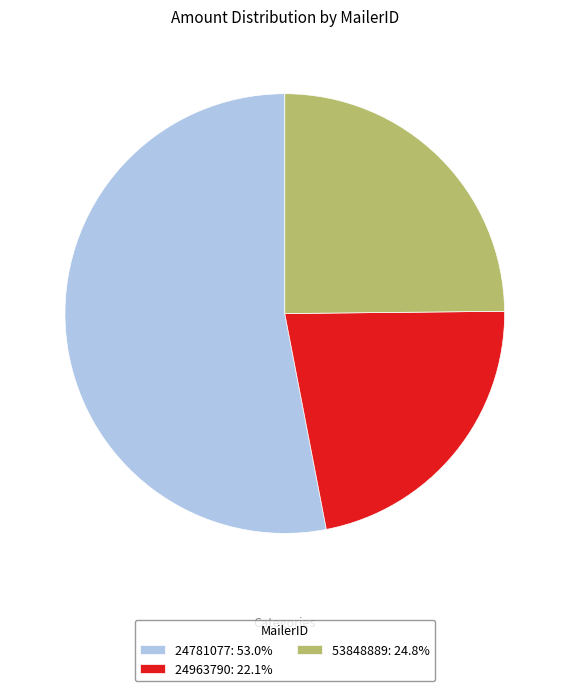

What is the ratio of the value at 24781077: 53.0% to the value at 24963790: 22.1%?

2.4